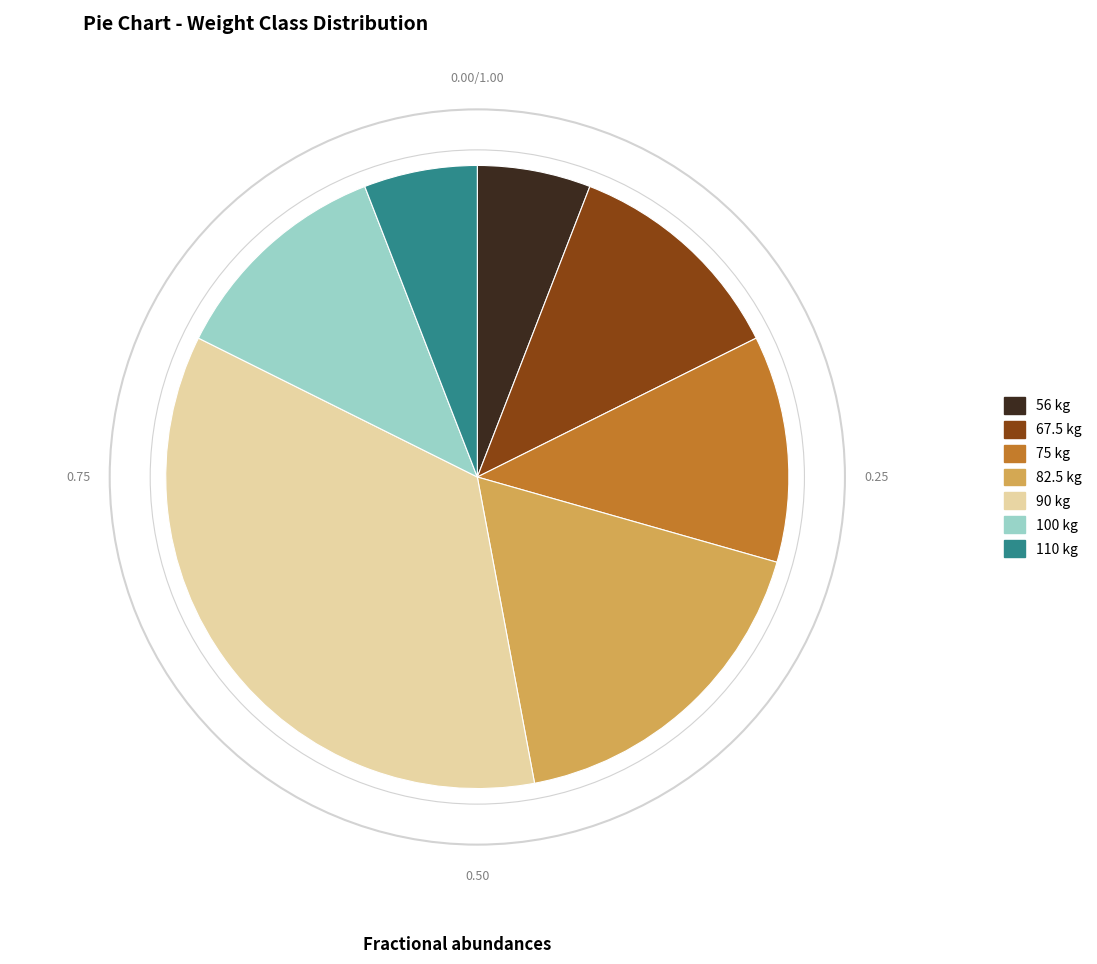

Approximately how many times larger is the value at 82.5 compared to 56?

3.0